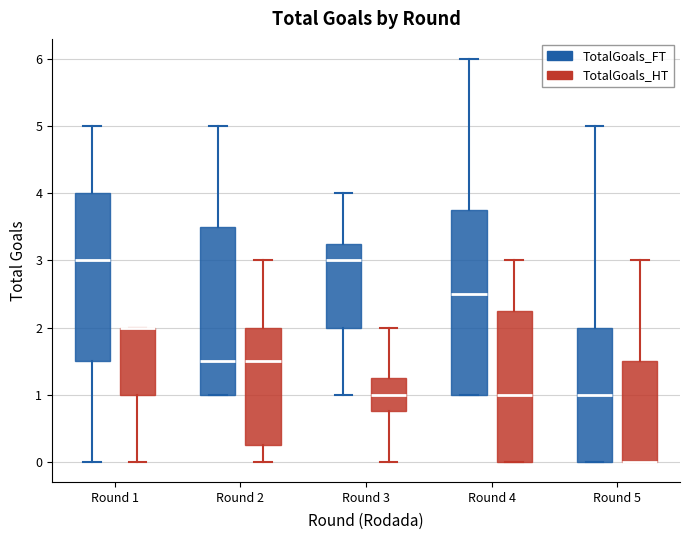

Comparing the boxes themselves (not the whiskers), which one is the tallest?

Round 4 (TotalGoals_FT)